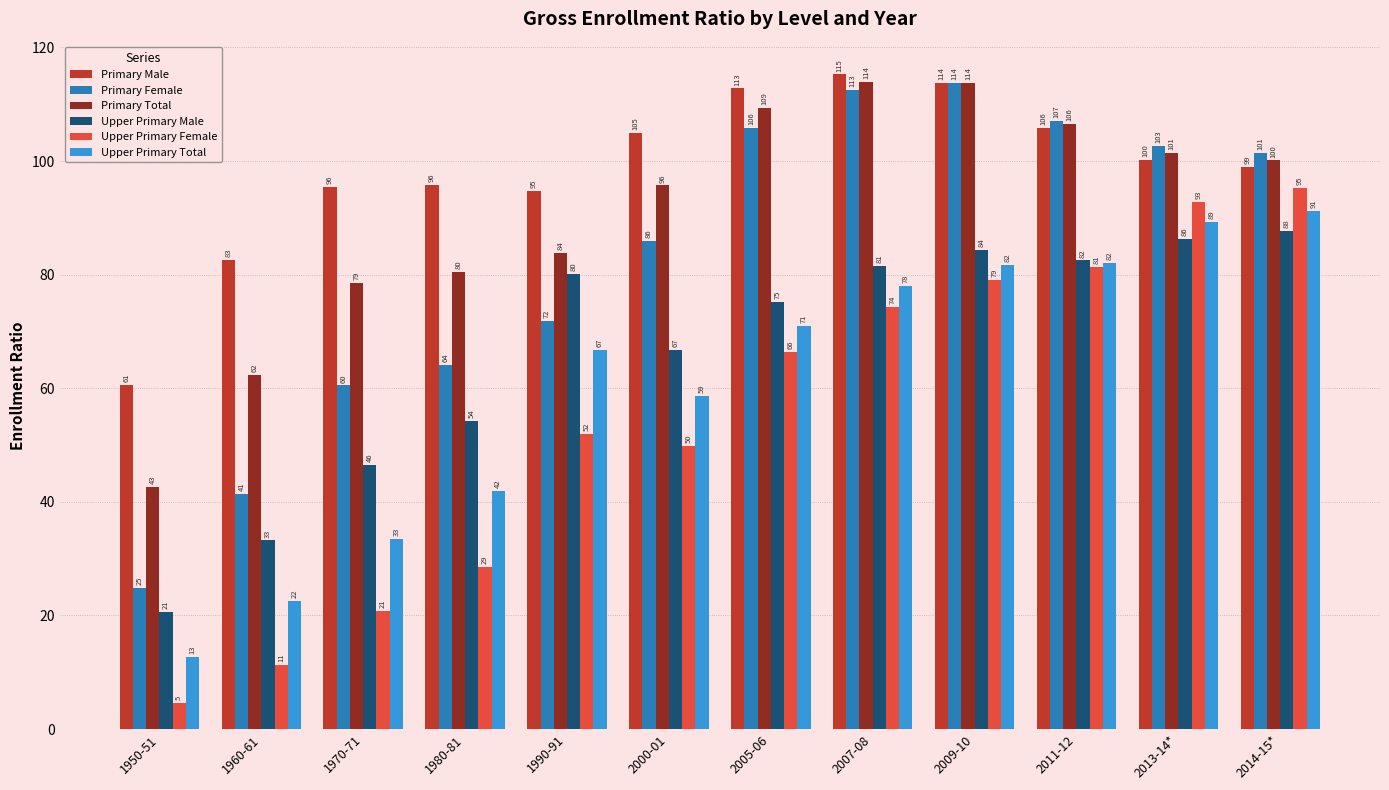

What is the sum of the Primary Female values at 1960-61 and 1990-91?

113.3